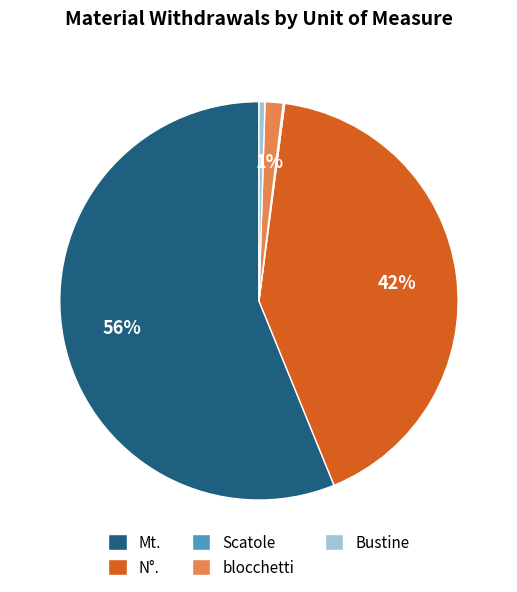

Which has a higher value, Bustine or Mt.?

Mt.